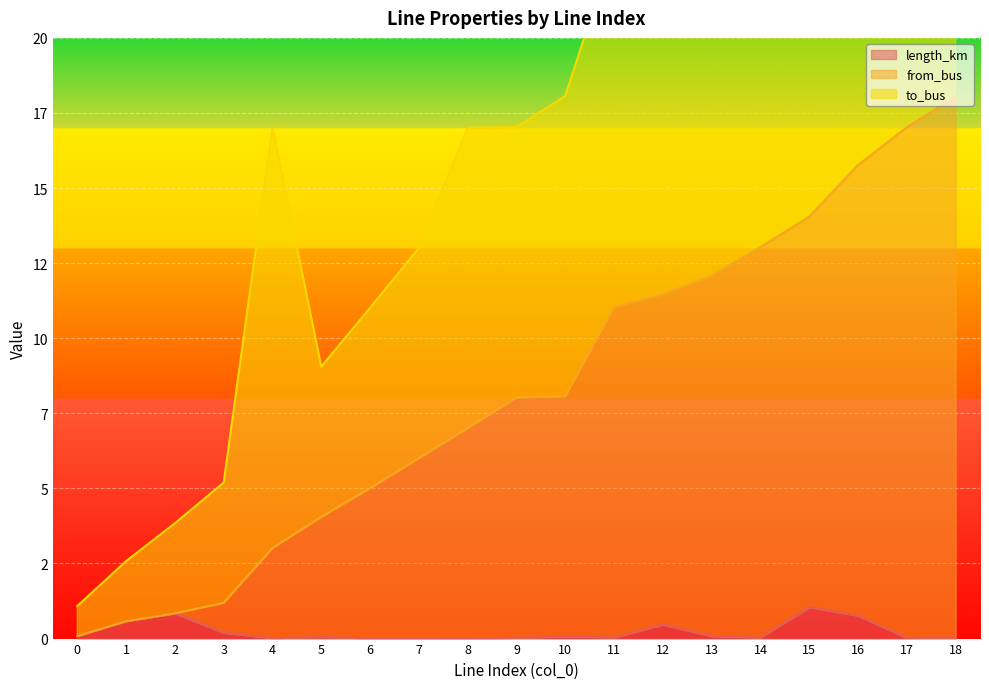

What is the sum of the to_bus values at 17 and 11?

58.1